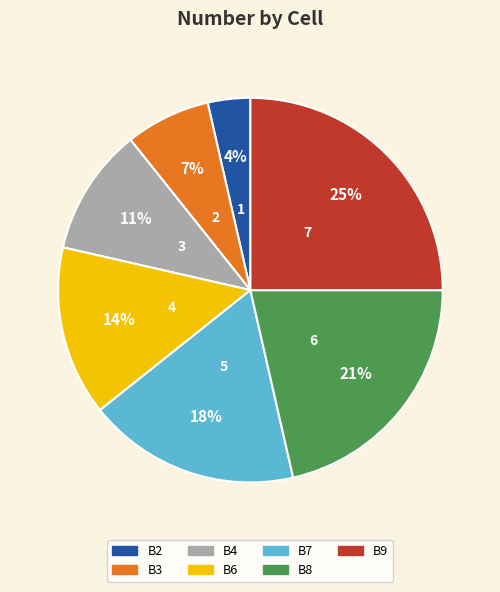

Is there a majority slice in this chart?

No